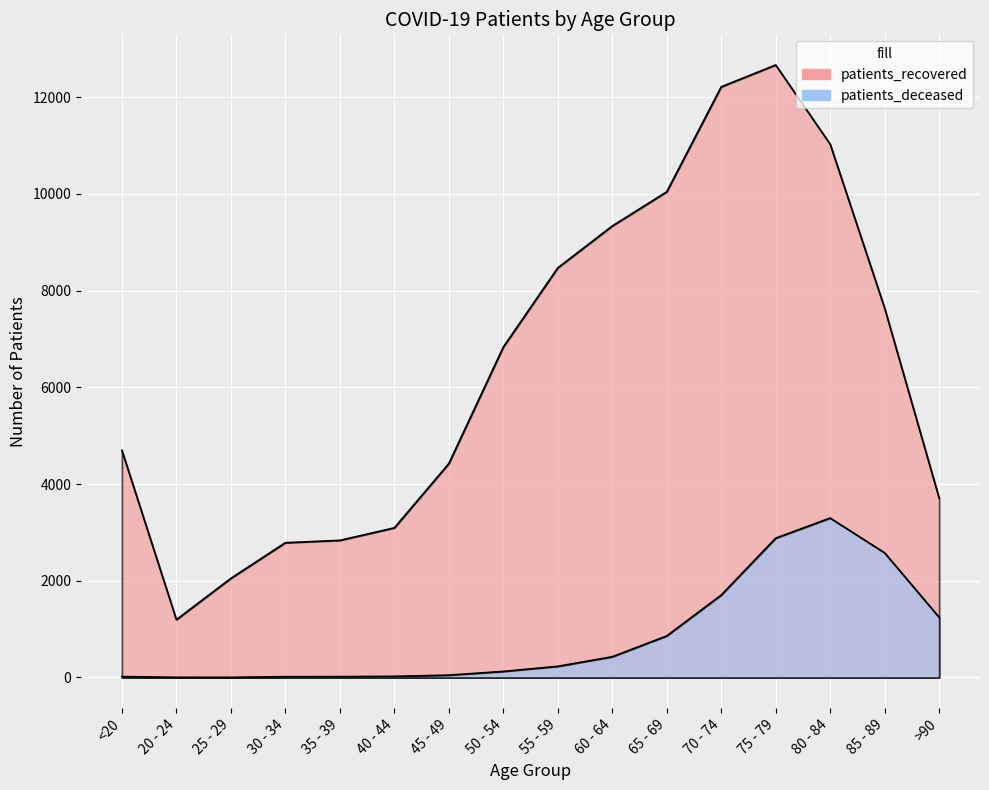

What is the value of the patients_deceased point at the 6th from the left?

24